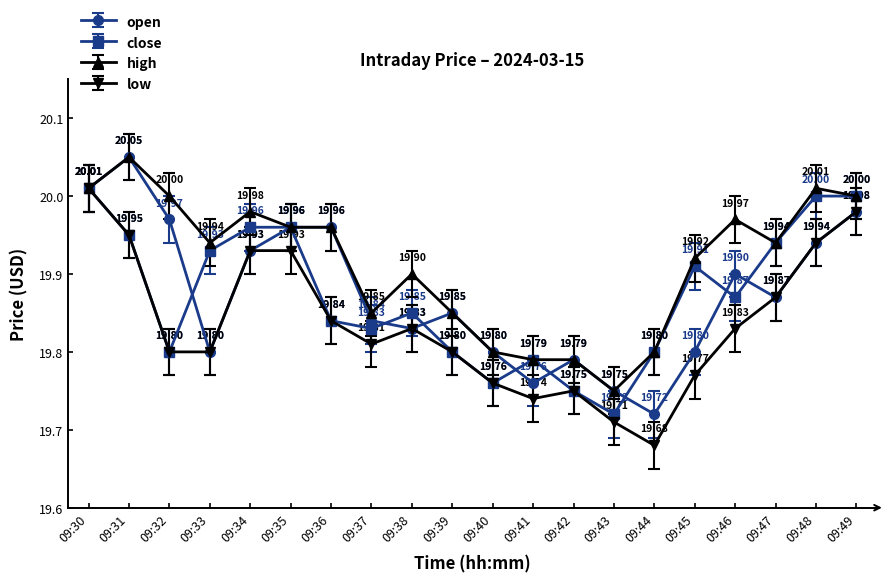

Where is the first local minimum for close?

09:32